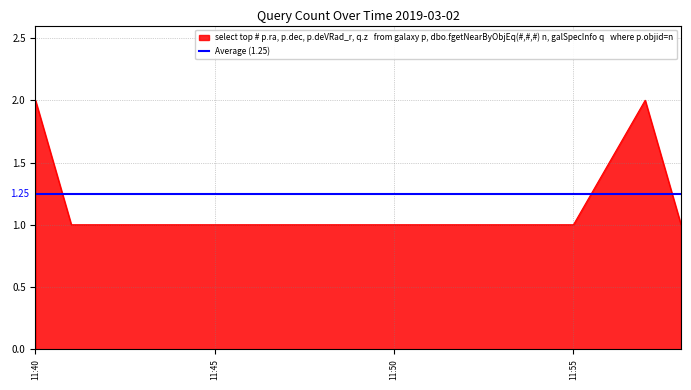

What is the sum of all values?

10